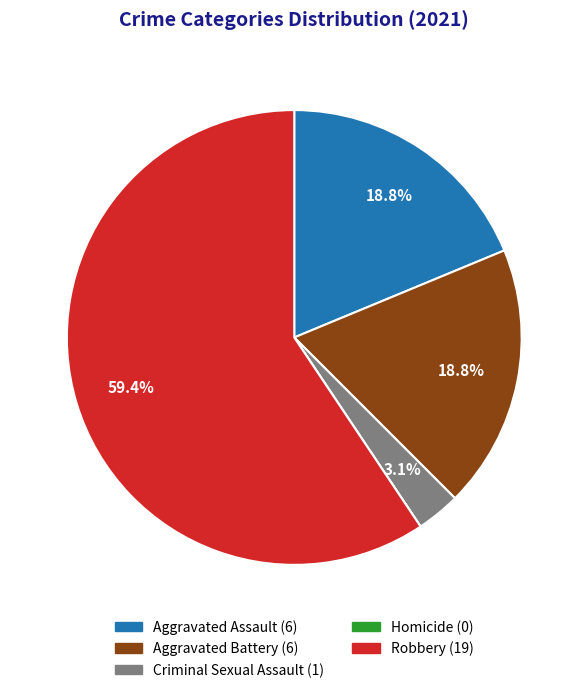

Which slice is the largest?

Robbery